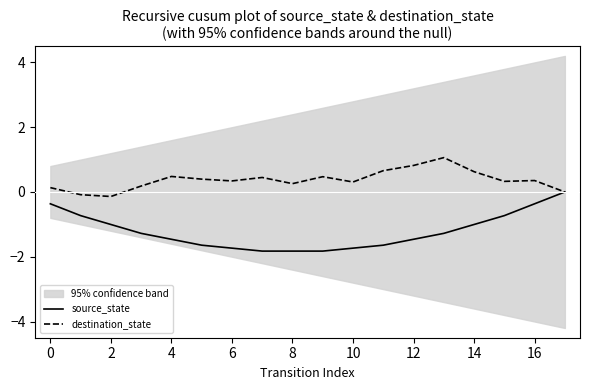

True or false: source_state and destination_state intersect in this chart.

True